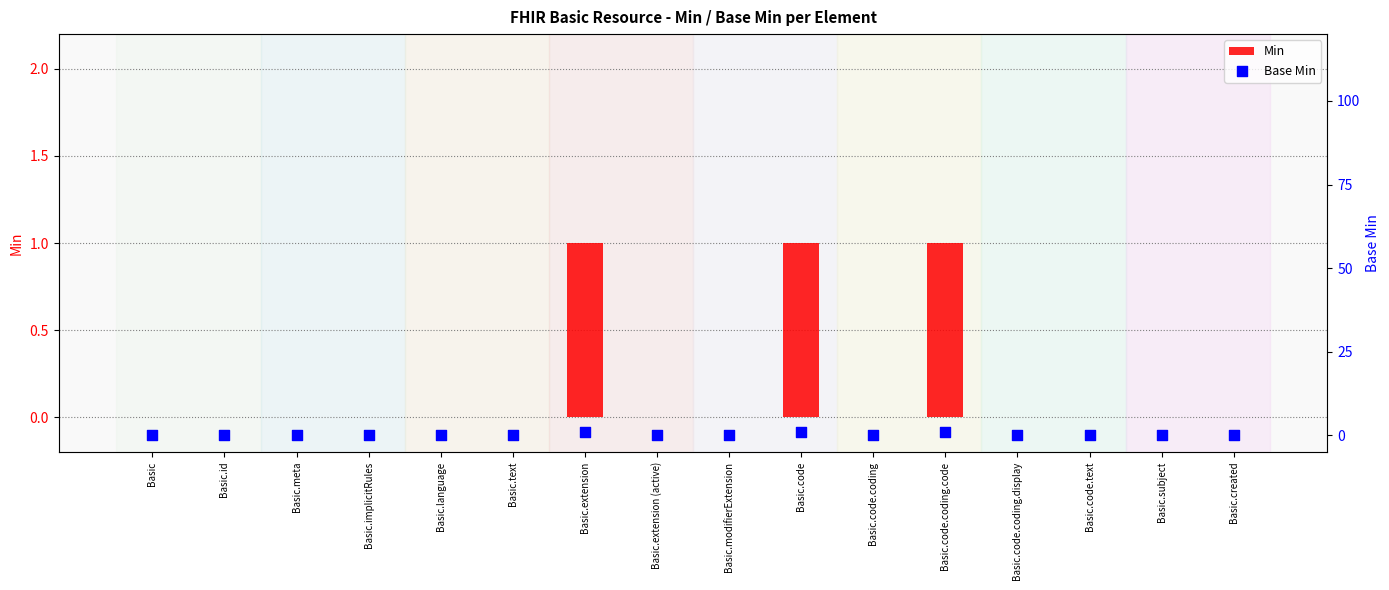

Is the value of Min at Basic.implicitRules greater than the value of Base Min at Basic.implicitRules?

No